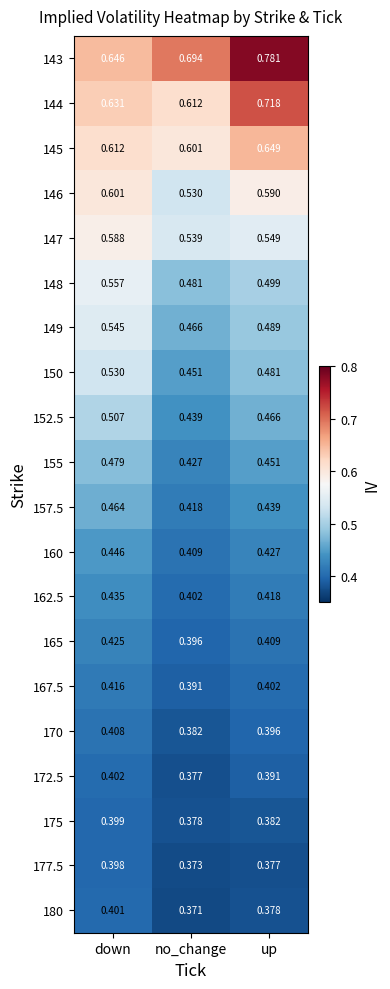

Where is 144 nearest to the value 0?

no_change